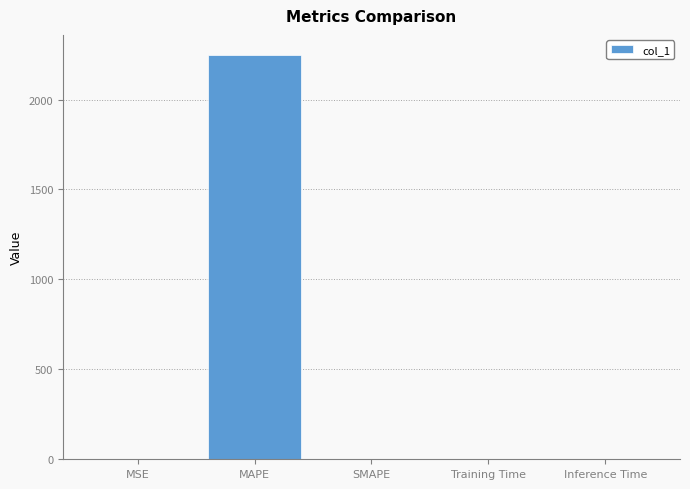

Which has a higher value, MAPE or Training Time?

MAPE